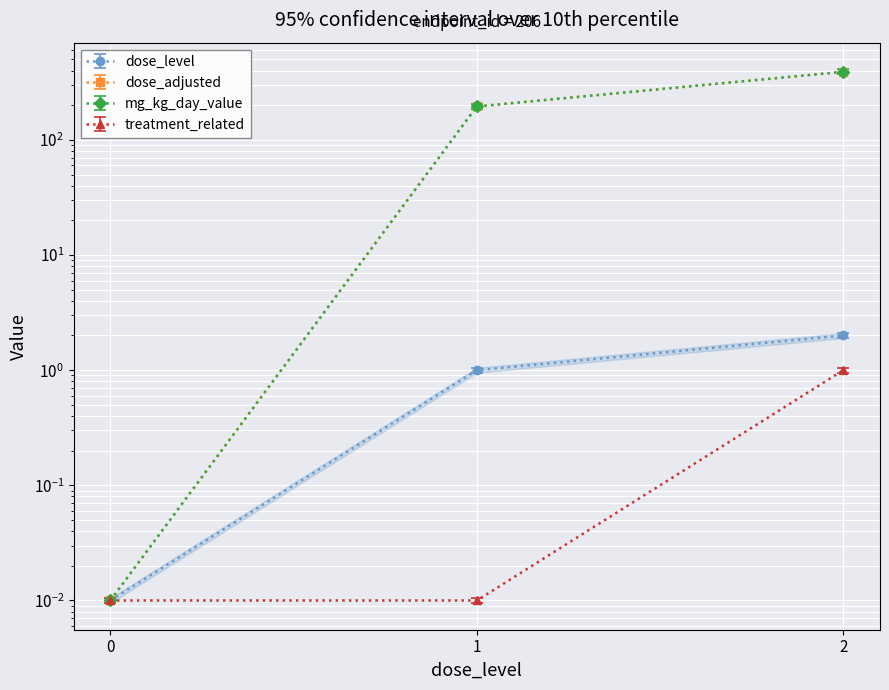

Between 1 and 2, which is larger?

2